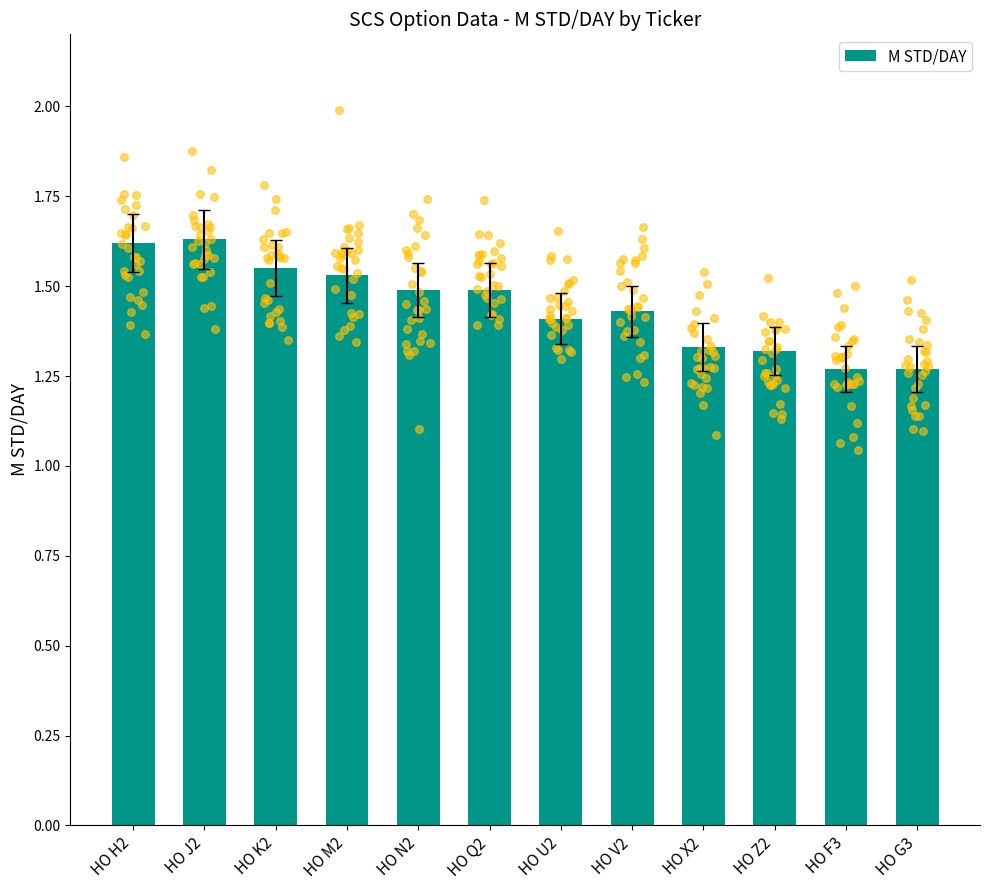

Approximately how many times larger is the value at HO Q2 compared to HO V2?

1.0